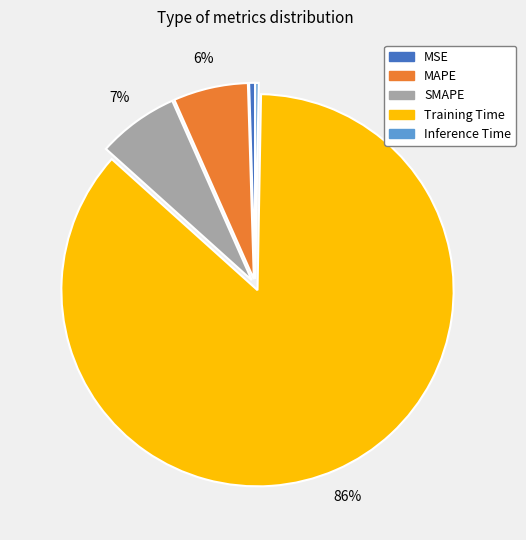

The MSE slice represents 0% of the pie. True or false?

True